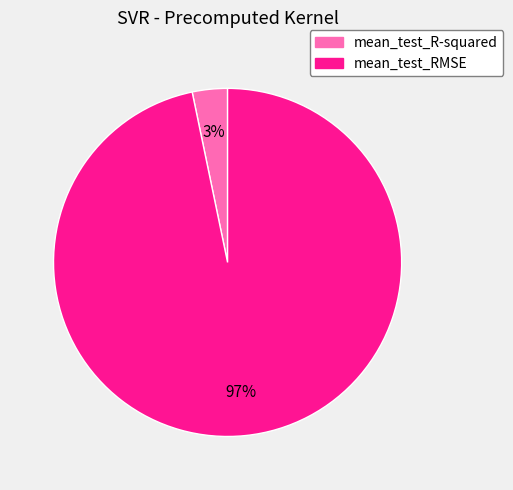

Count the number of slices in the pie.

2